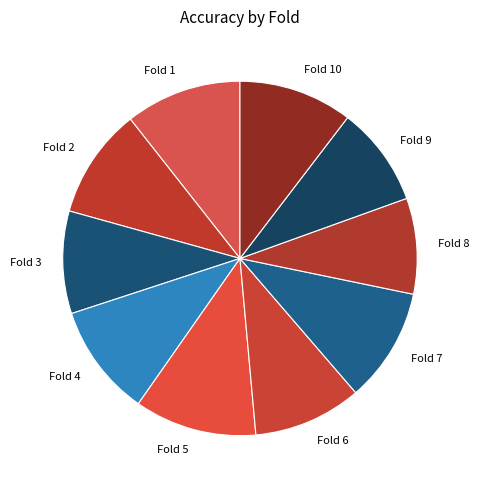

Is it true that Fold 8 is 9% of the pie?

True